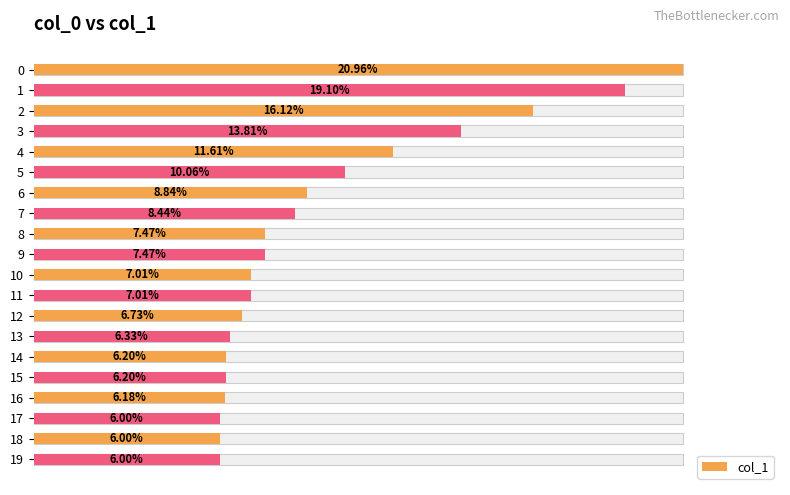

What is the value of the 14th bar from the left?

6.3